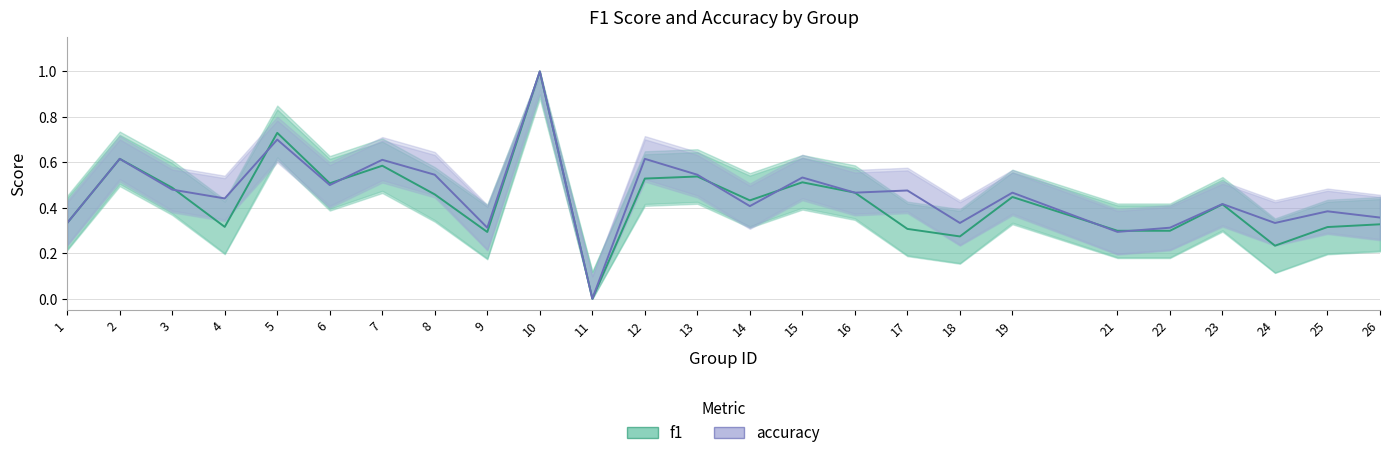

Is it true that f1 equals 0.3 at 2?

False